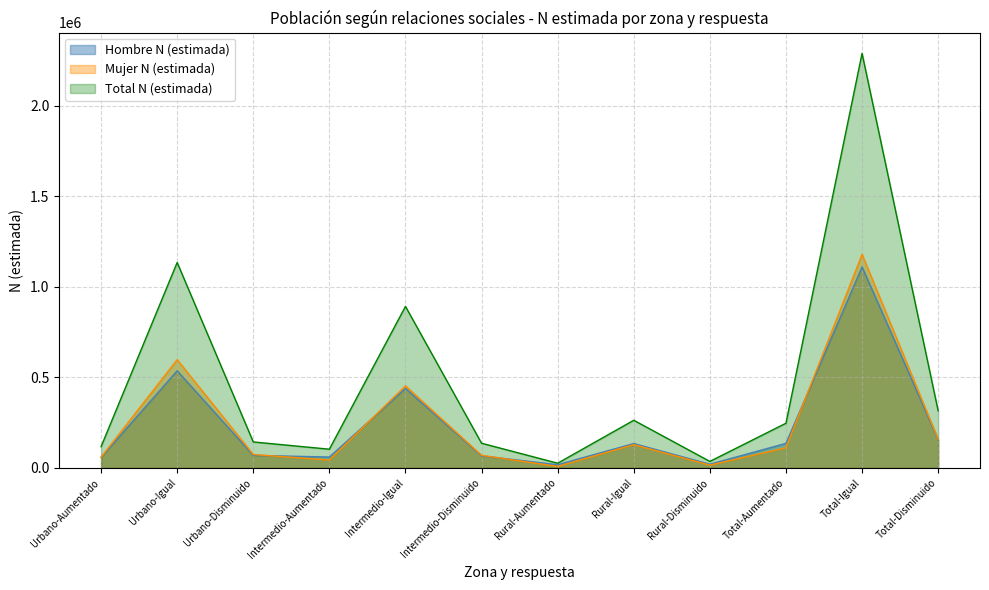

Which label corresponds to the largest value in the chart?

Total-Igual